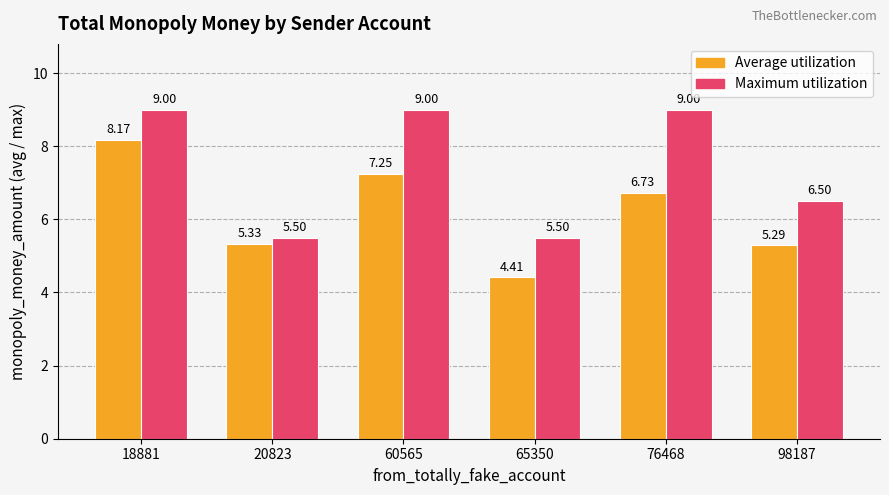

At which label is Average utilization closest to 6?

20823